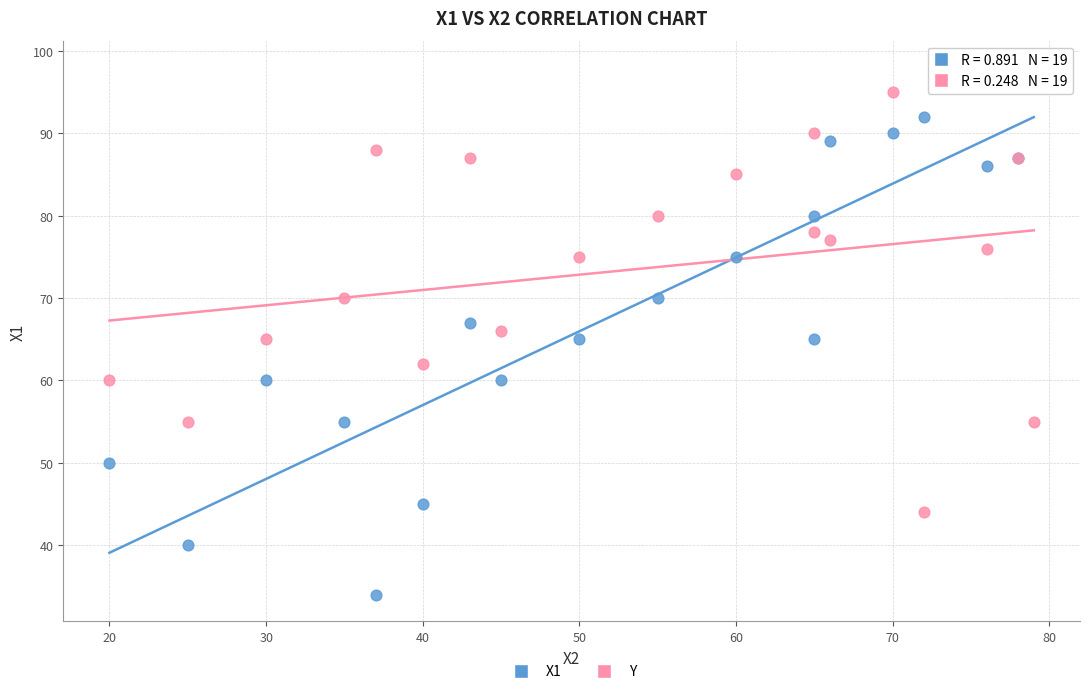

Which series contains the lowest Y value?

X1